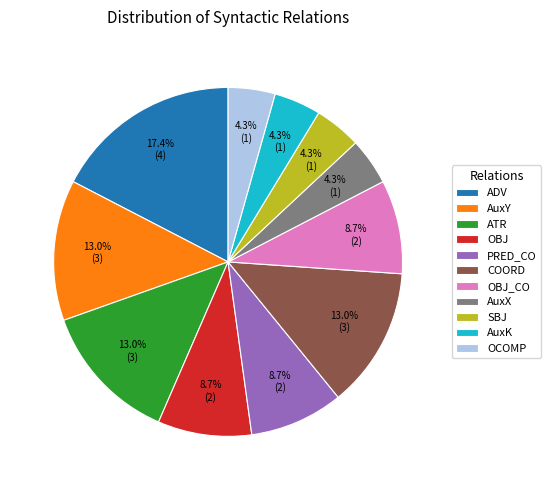

What is the largest slice in the pie chart?

ADV